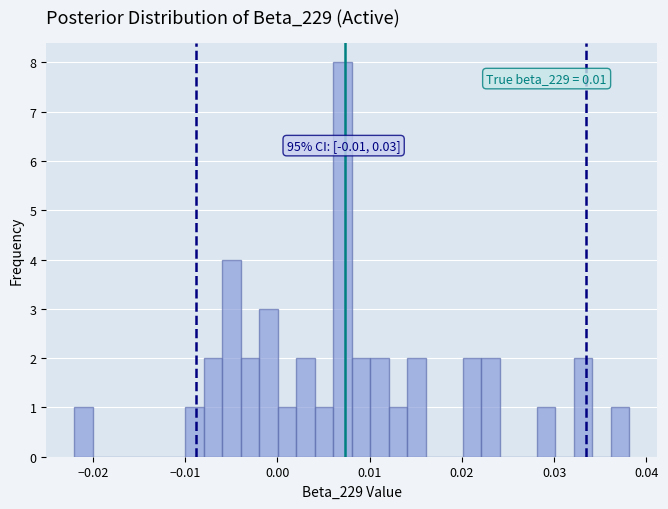

Read against the x-axis, roughly where is the centre of the tallest bar?

0.007